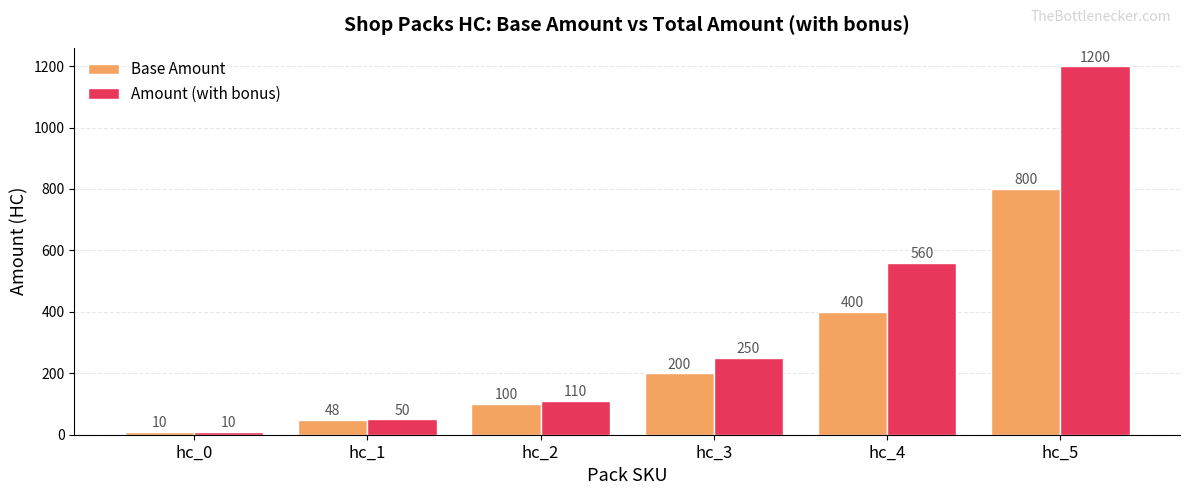

Count the number of data series in this chart.

2